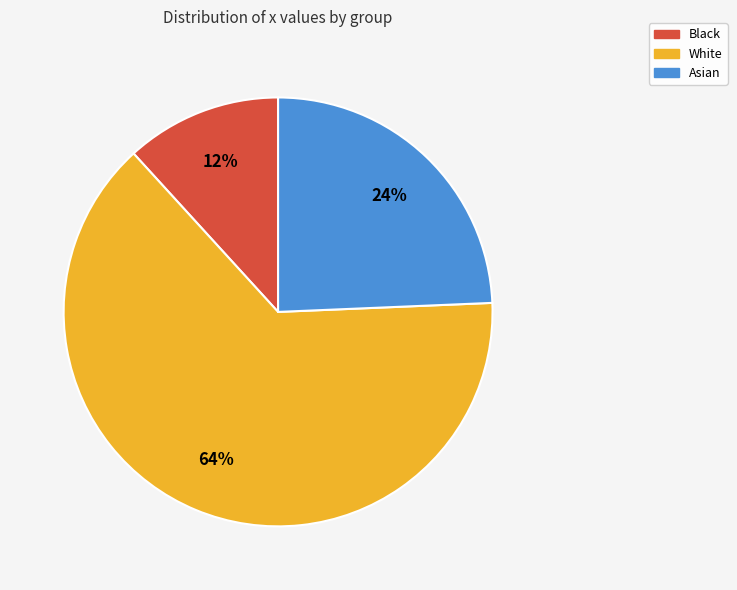

To the nearest percent, what is the average slice percentage?

33%